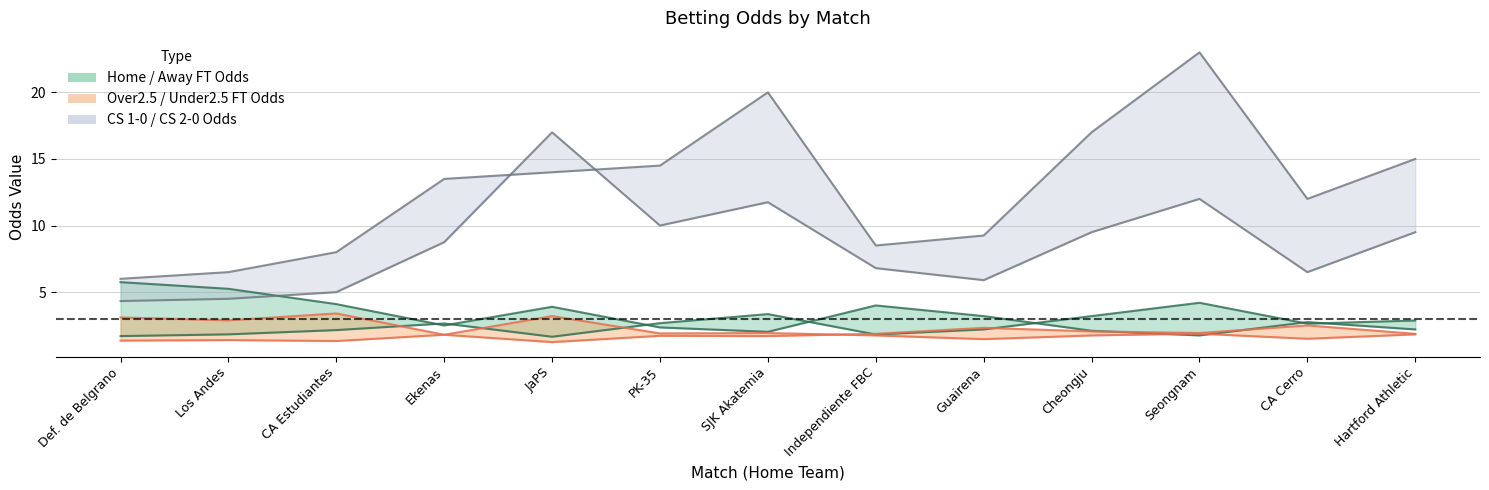

At how many categories does at least one series exceed 21?

1